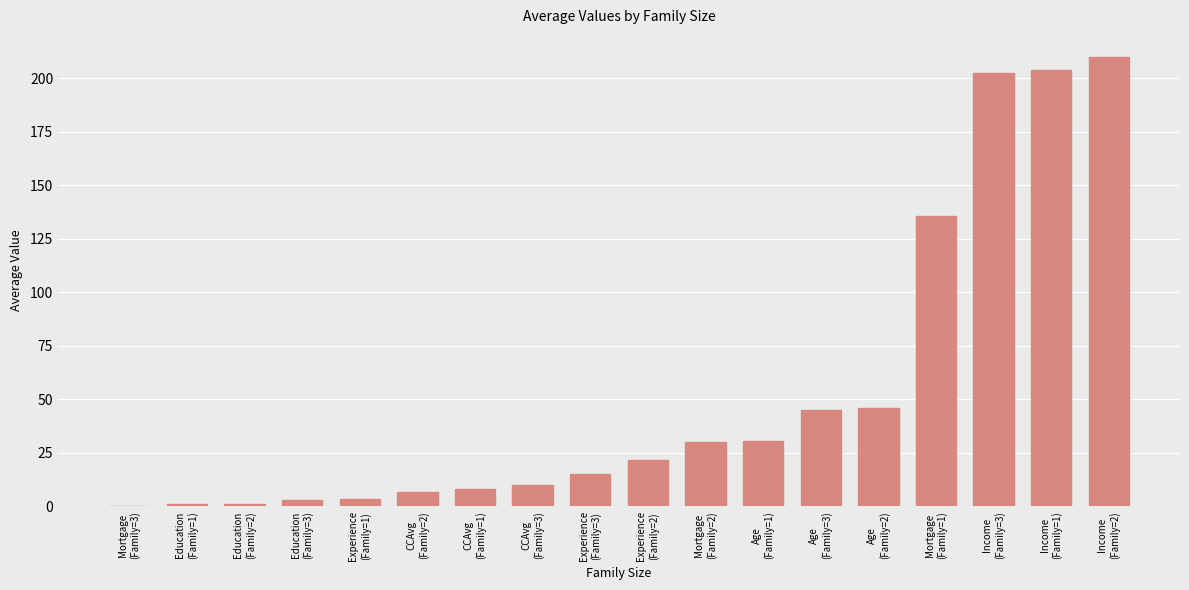

Is it true that the value at Age
(Family=1) is 30.5?

True